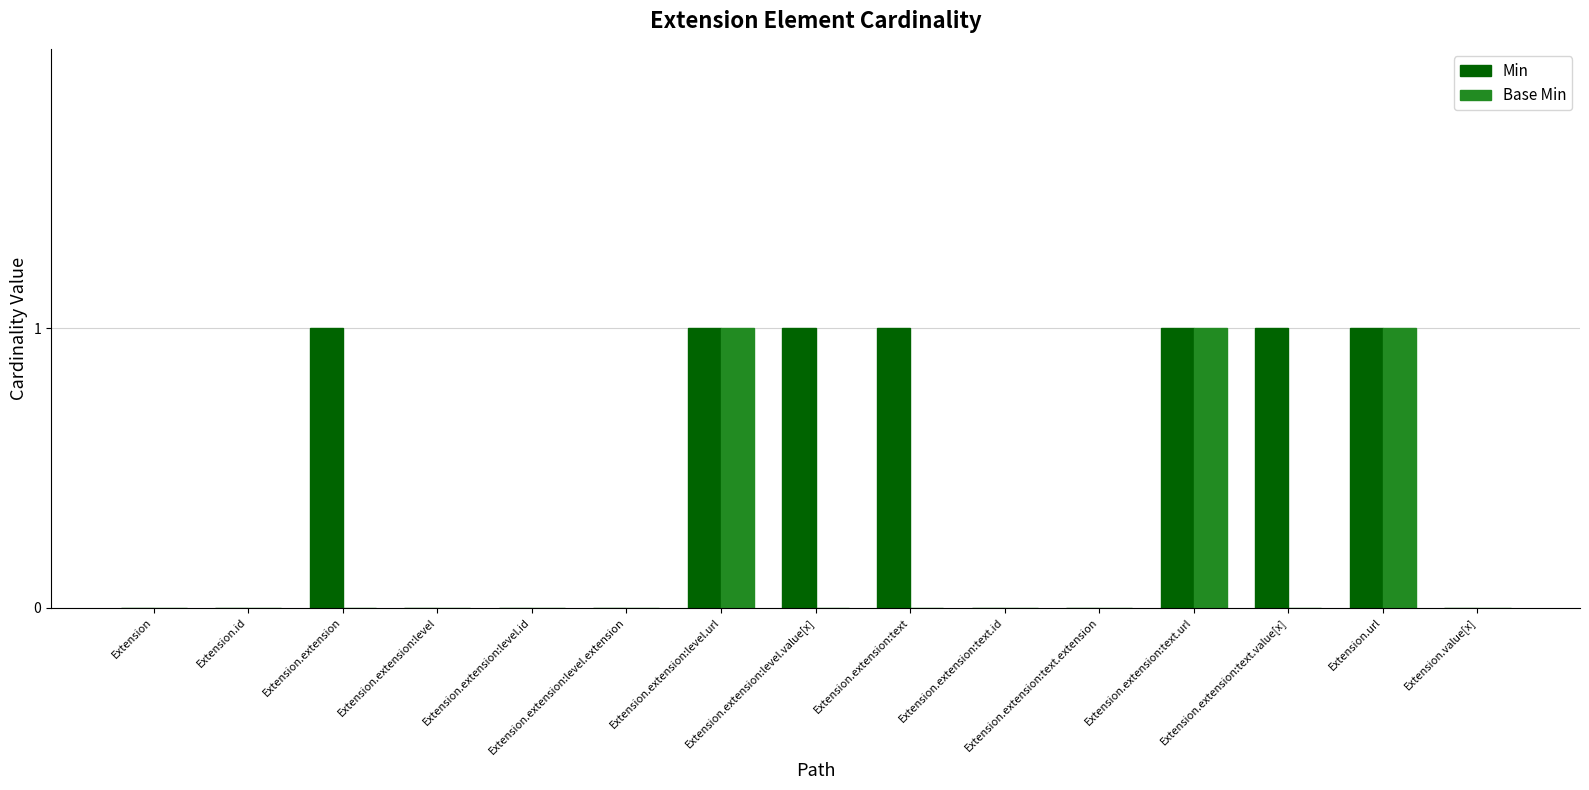

Which series has the largest total across all categories?

Min